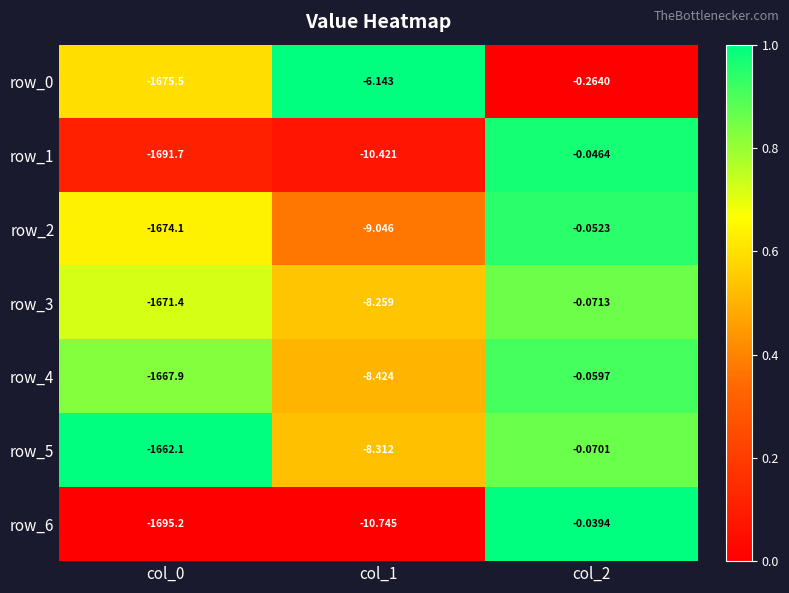

Is the value of row_0 at col_1 greater than the value of row_1 at col_1?

Yes